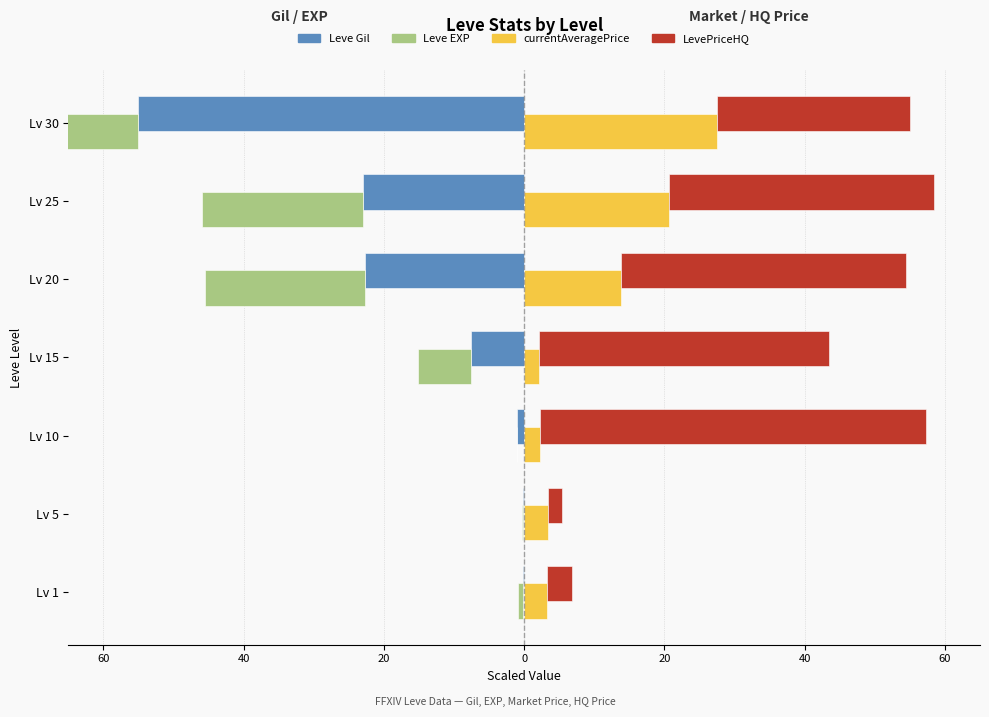

What are all the series names shown in the legend?

Leve Gil, Leve EXP, currentAveragePrice, LevePriceHQ